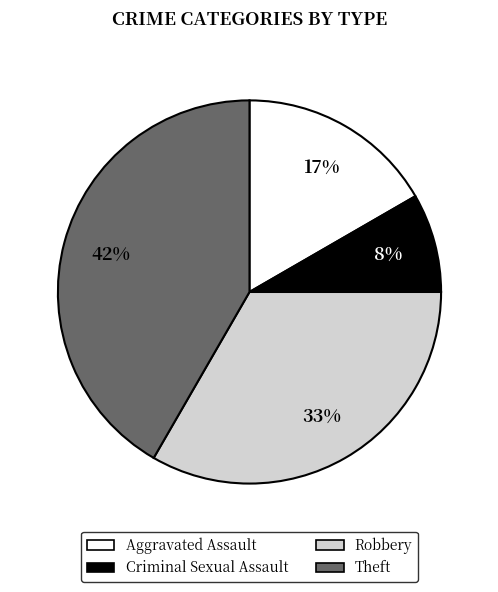

Combined, do Aggravated Assault and Theft account for over 50%?

Yes